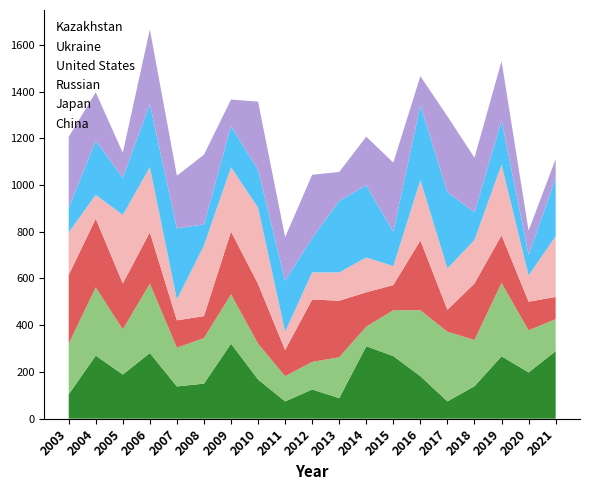

What is the lowest value of the China series?

74